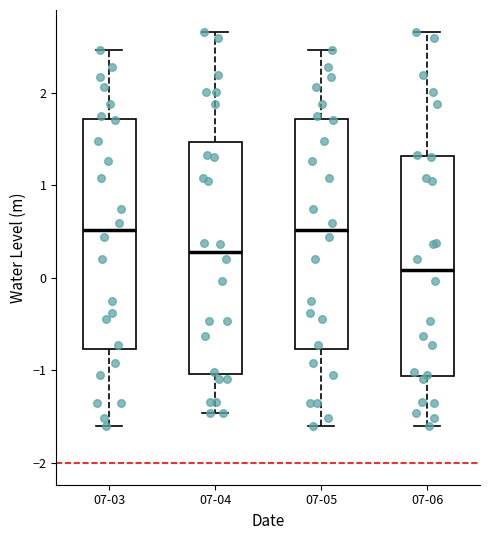

Where does the upper whisker of the box for 07-04 end on the y-axis? The values are not printed on the chart, so give them approximately, as read against the axis.

2.7